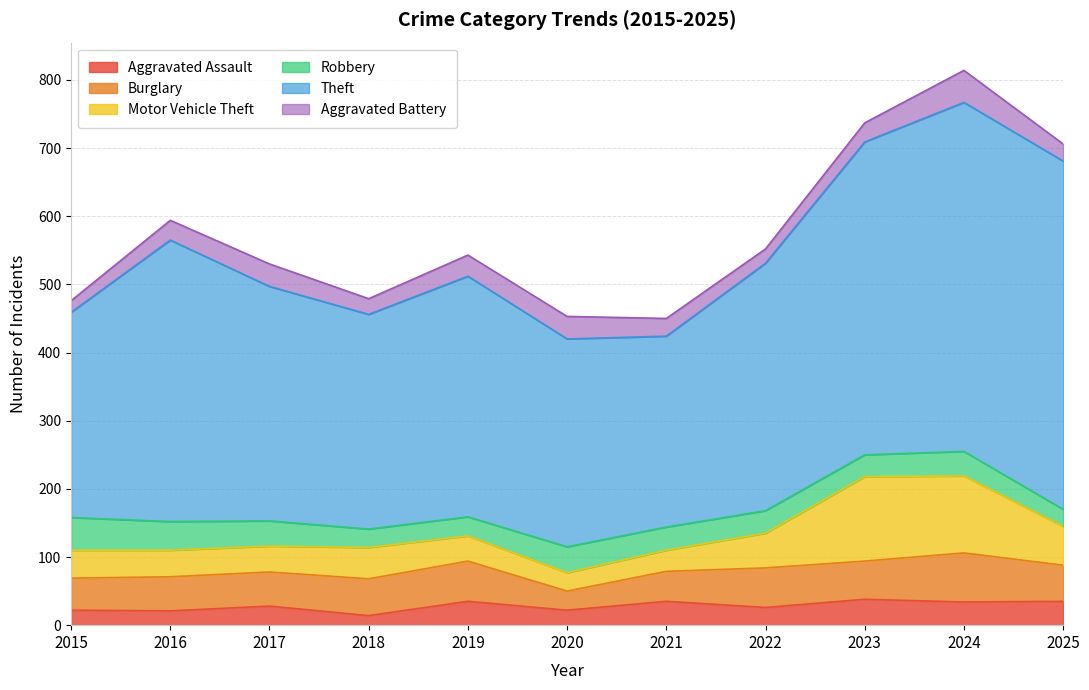

Which series has the largest total across all categories?

Theft